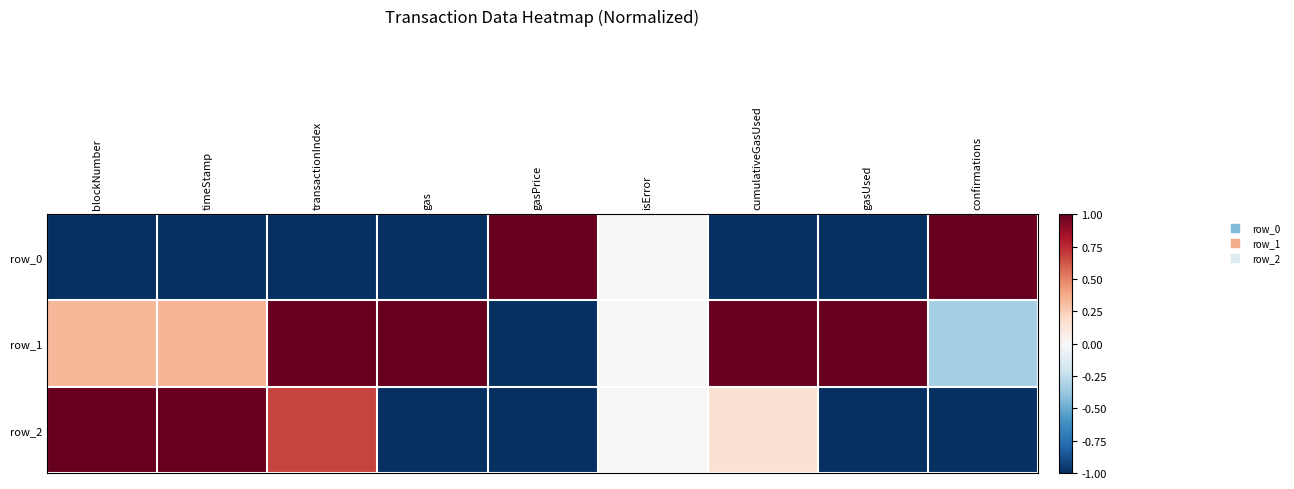

The value of row_2 at transactionIndex is 0.7. True or false?

True